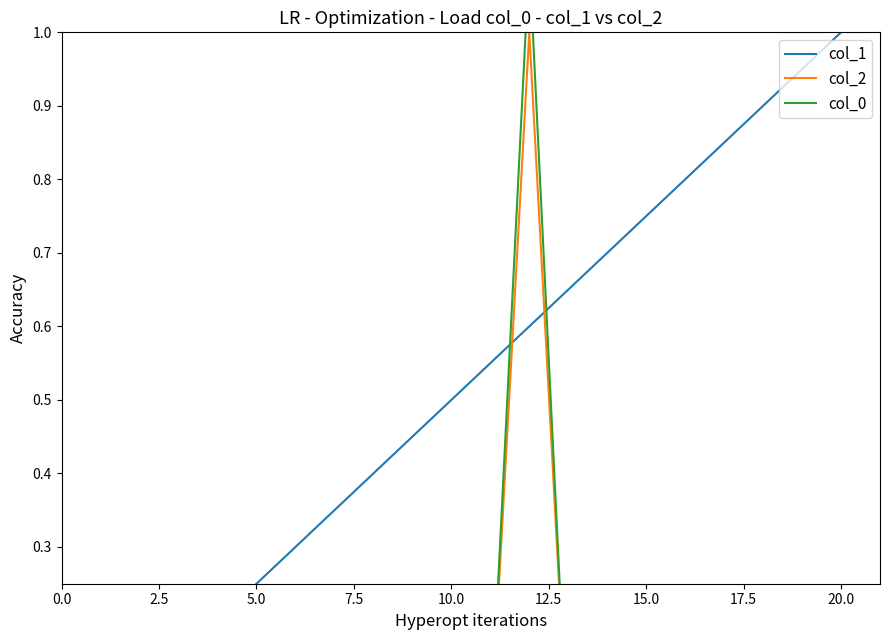

What is the difference between the maximum and second lowest values in the col_0 series?

1.1